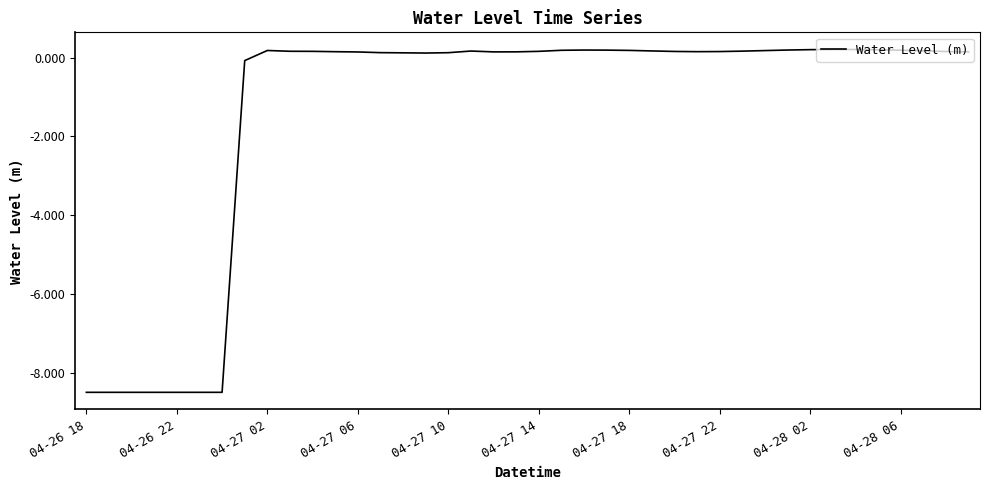

What is the difference between the maximum and minimum values?

8.7